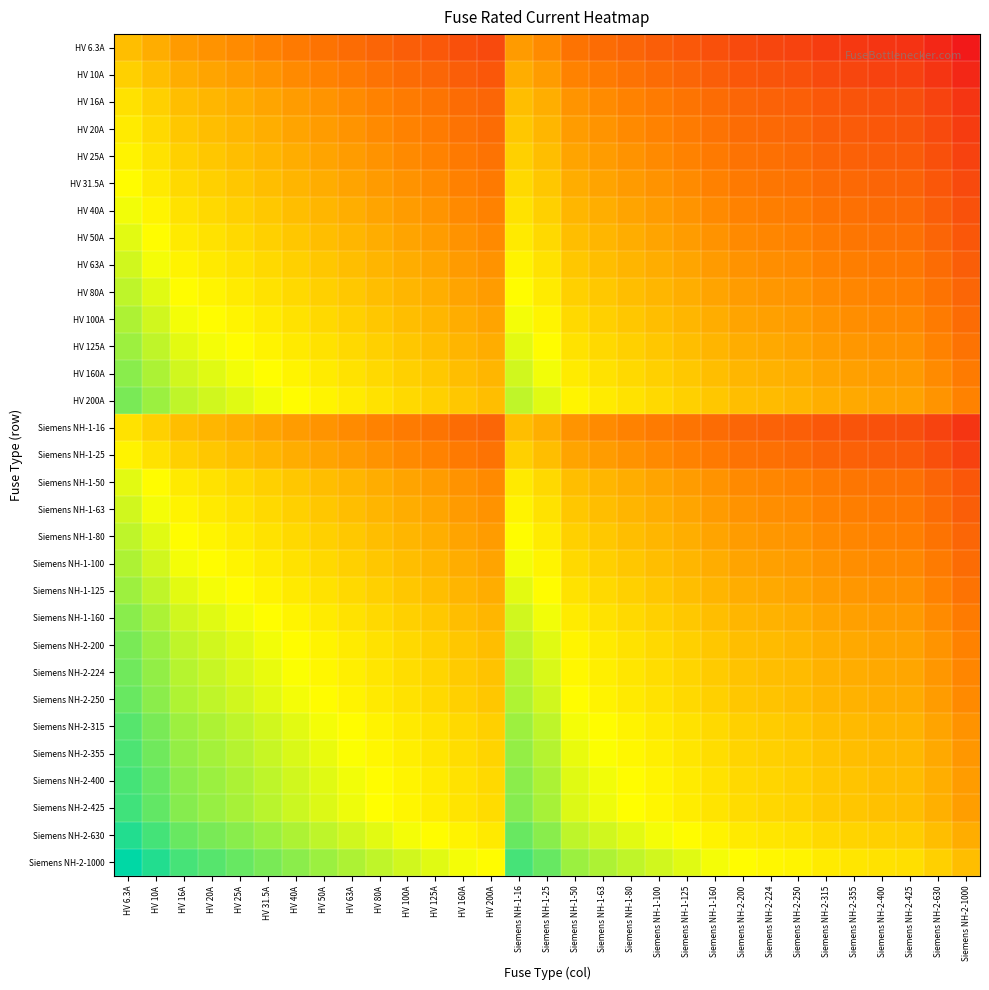

What is the greatest value displayed?

2.2